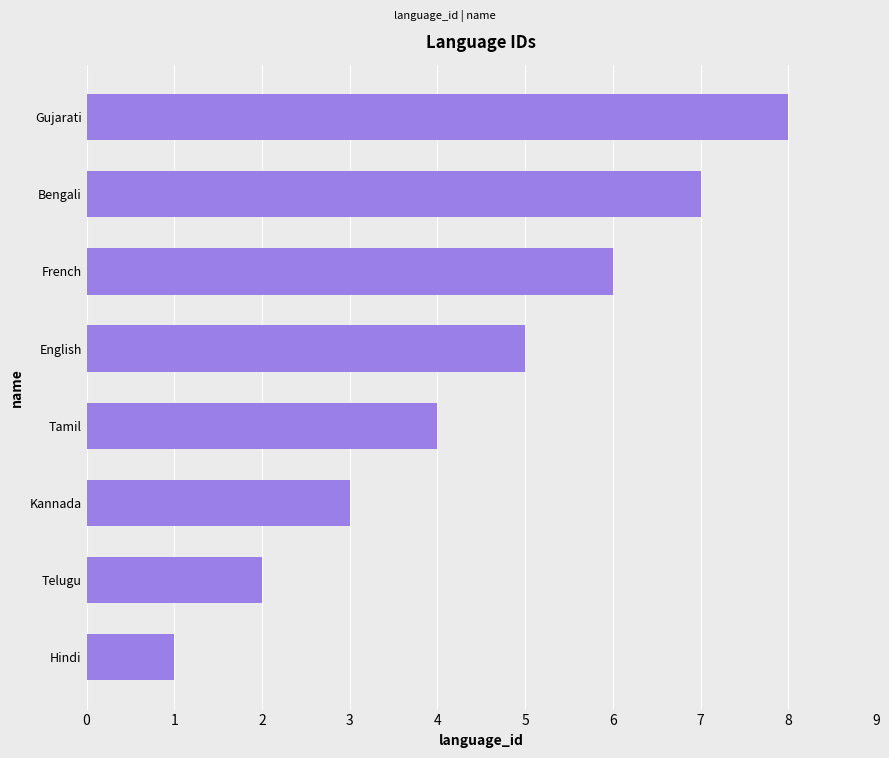

Rank the categories by value from highest to lowest.

Gujarati, Bengali, French, English, Tamil, Kannada, Telugu, Hindi